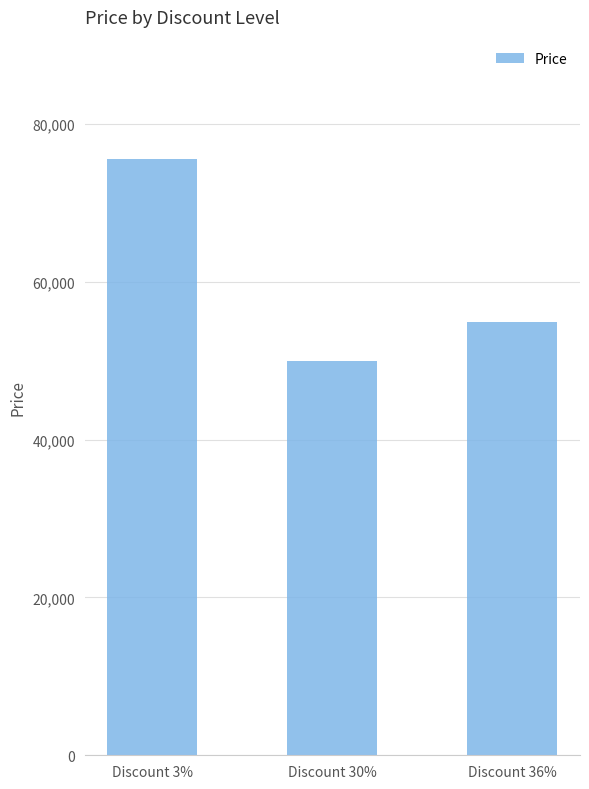

Approximately how many times larger is the value at Discount 36% compared to Discount 30%?

1.1